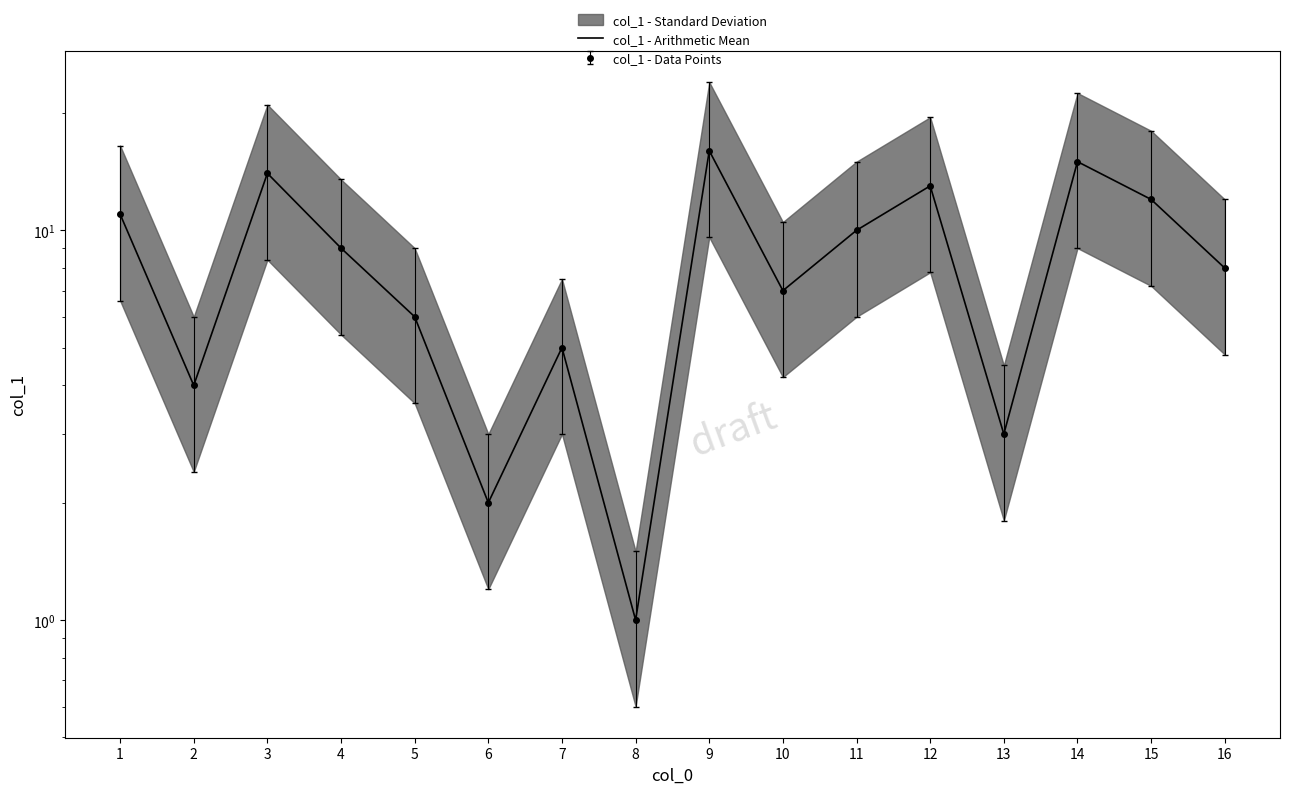

How many interior local valleys (lower than both neighbors) does the data have?

5